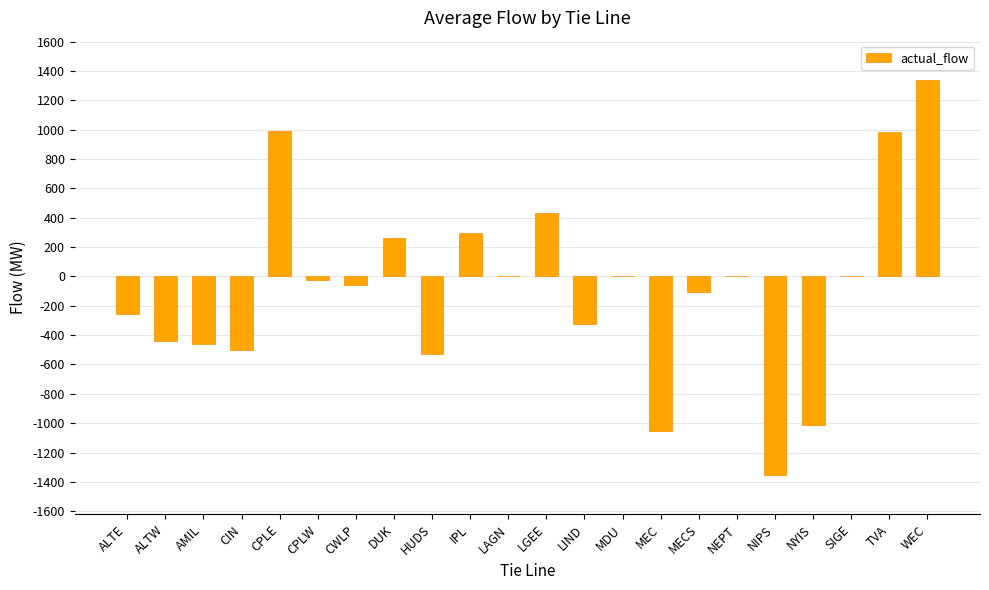

What is the sum of all values?

-1811.6